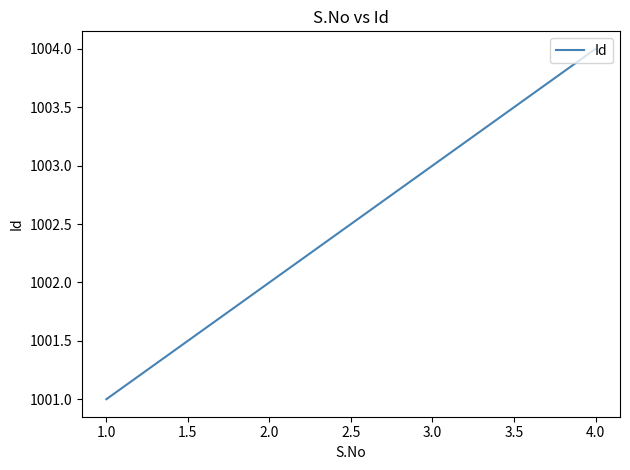

What position from the left is 3.0?

3